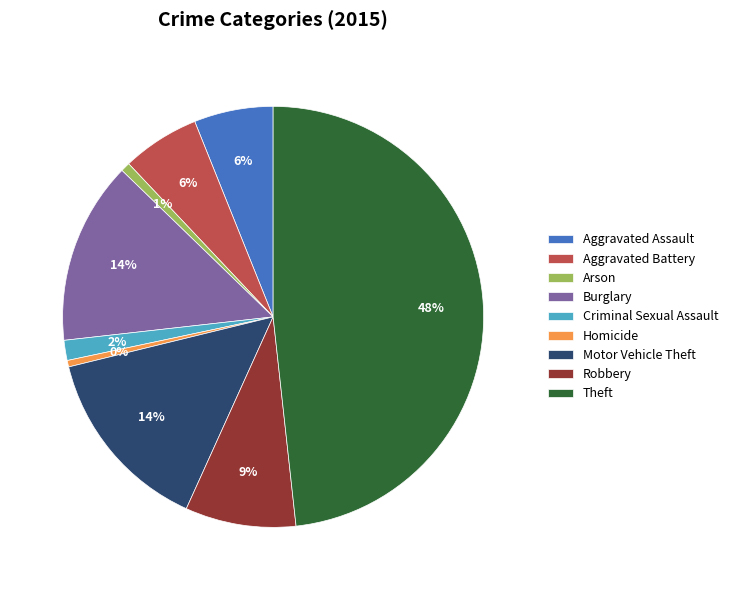

To the nearest percent, what percentage of the pie is Aggravated Battery?

6%